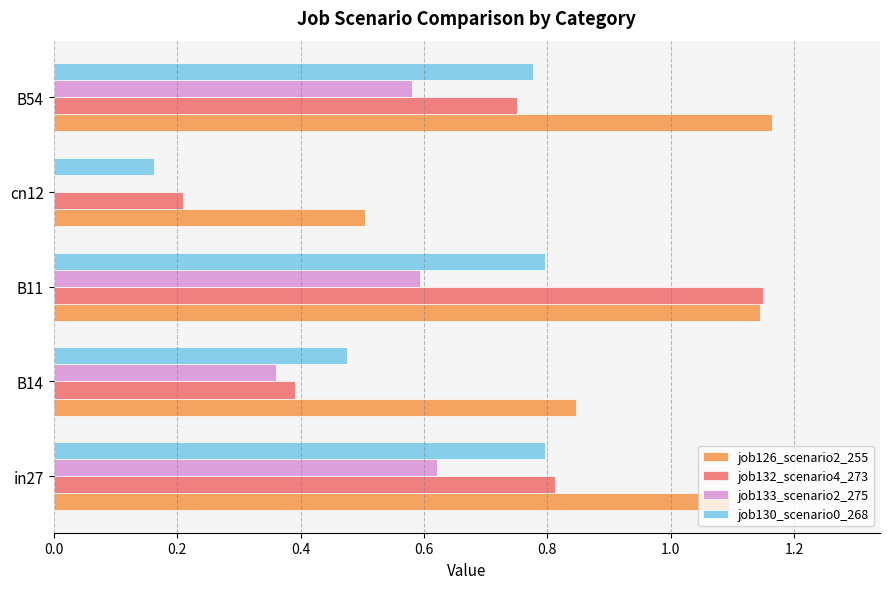

The value of job130_scenario0_268 at in27 is 0.8. True or false?

True